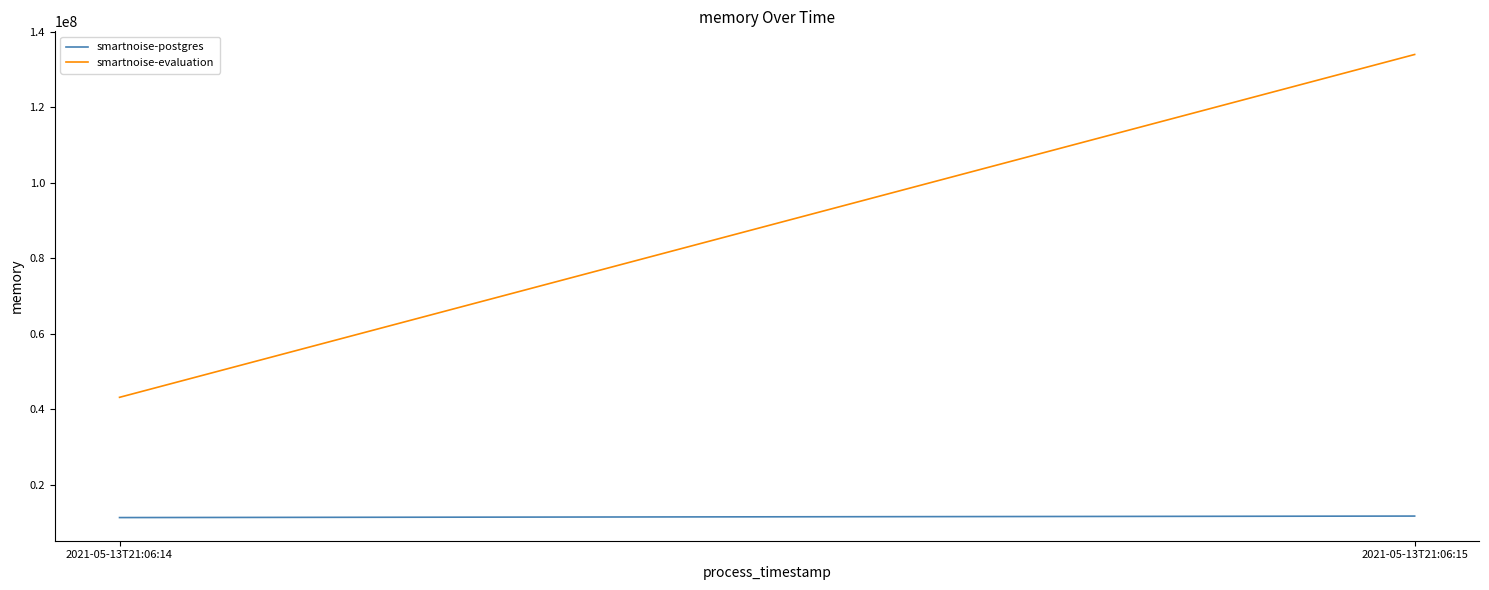

Between 2021-05-13T21:06:14 and 2021-05-13T21:06:15, which series saw the biggest shift?

smartnoise-evaluation